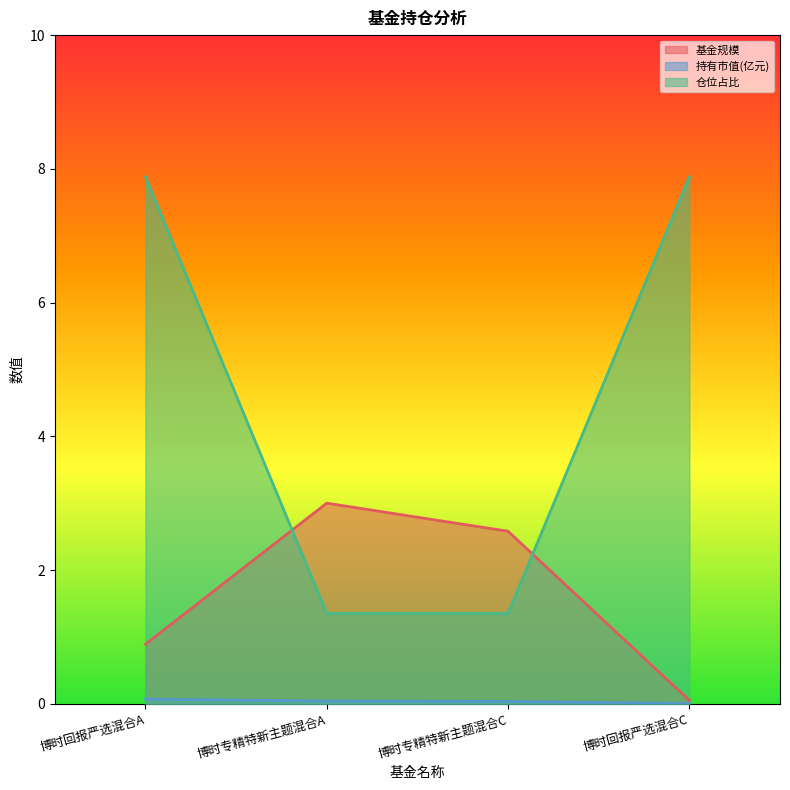

Which label corresponds to the largest value in the chart?

博时回报严选混合A